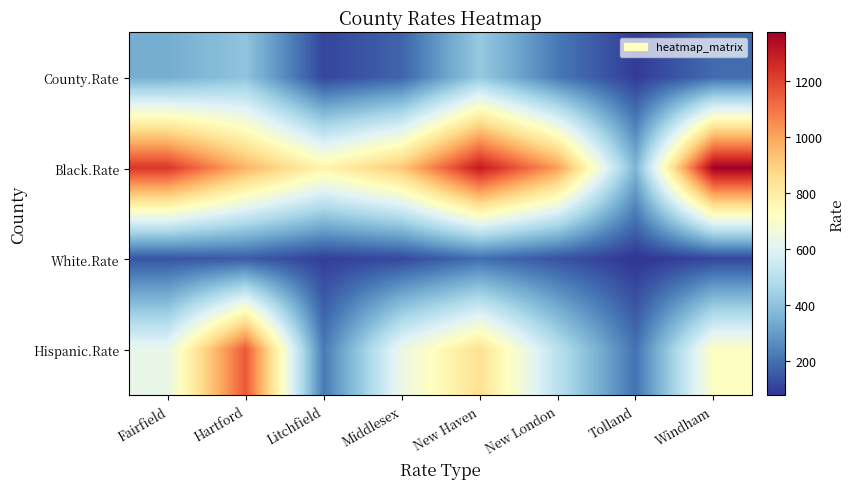

At which category is the sum across all series the highest?

New Haven